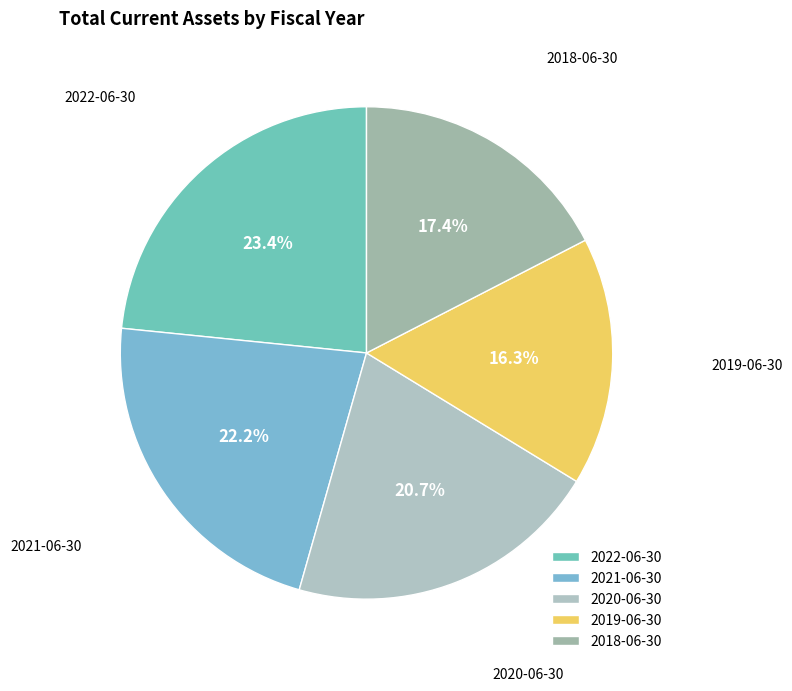

Count the number of slices in the pie.

5